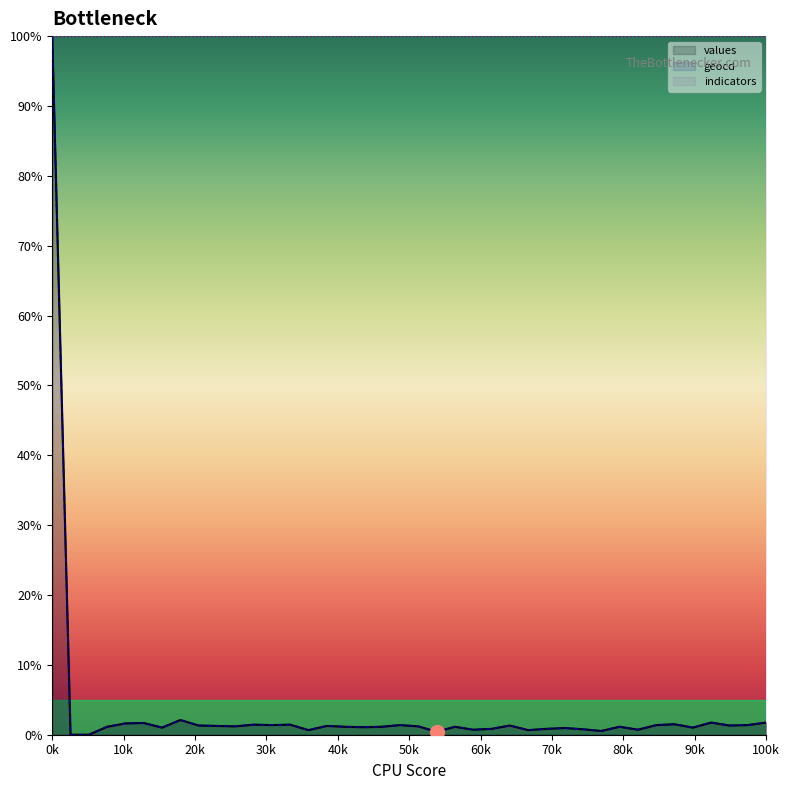

Count the number of data series in this chart.

3